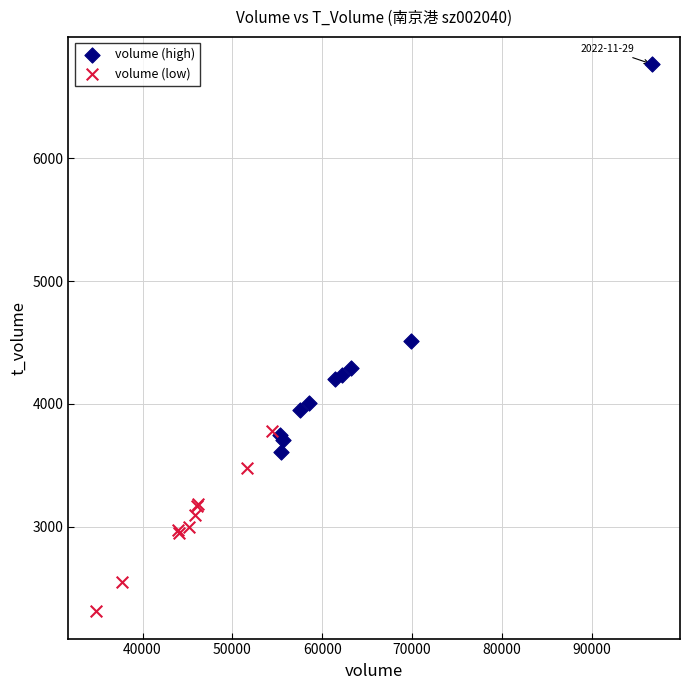

Which series has the widest spread of Y values?

volume (high)